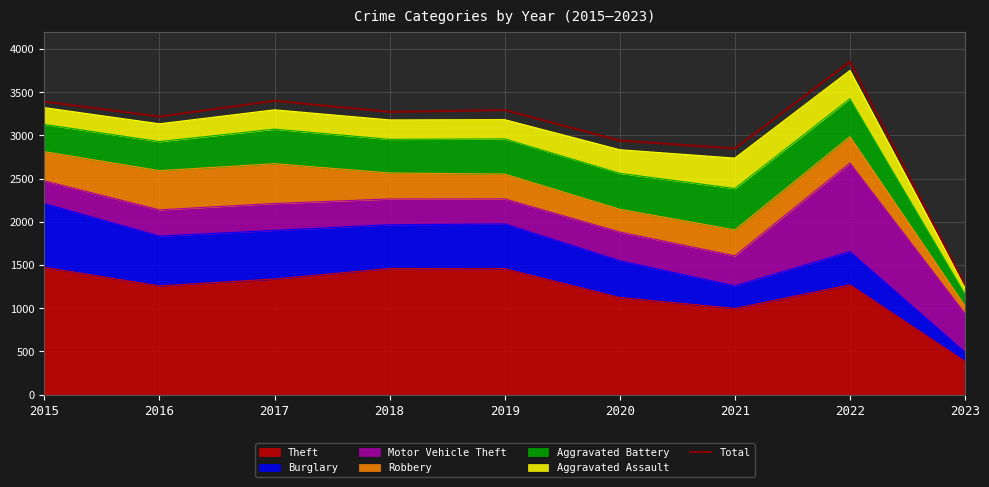

Reading left to right, list all the values displayed in this chart.

3392	3218	3401	3272	3294	2941	2849	3853	1273